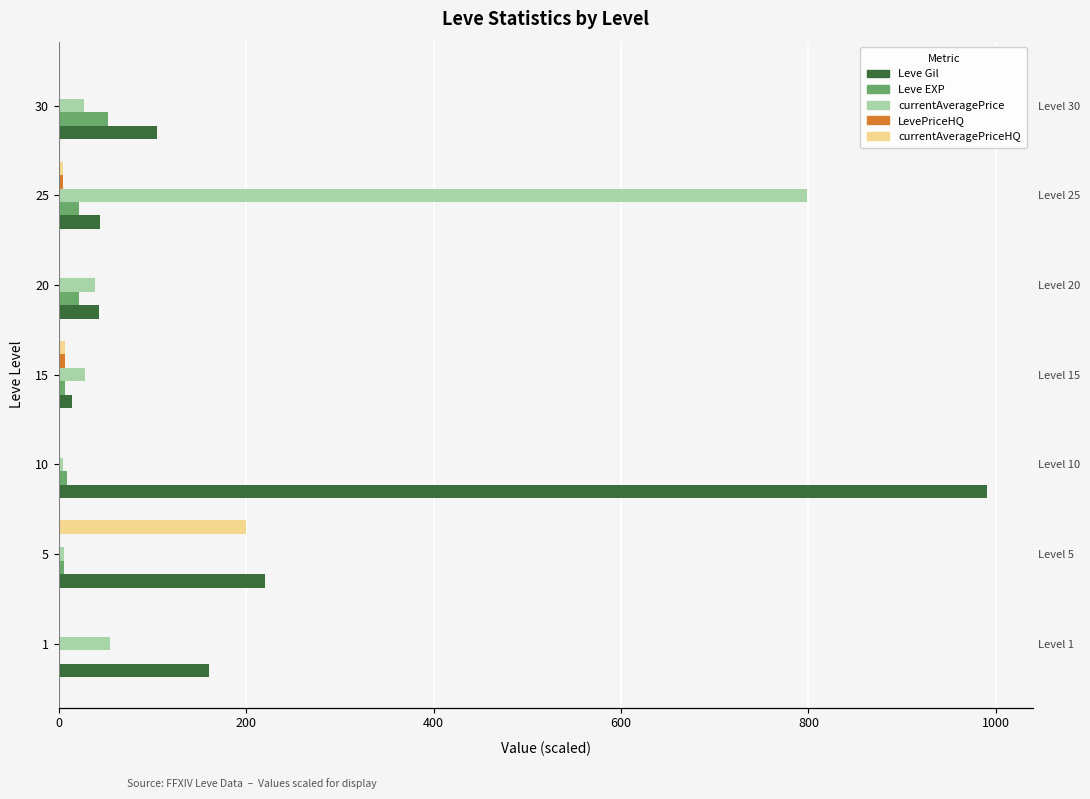

Is it true that currentAveragePriceHQ equals 0.0 at 1?

True